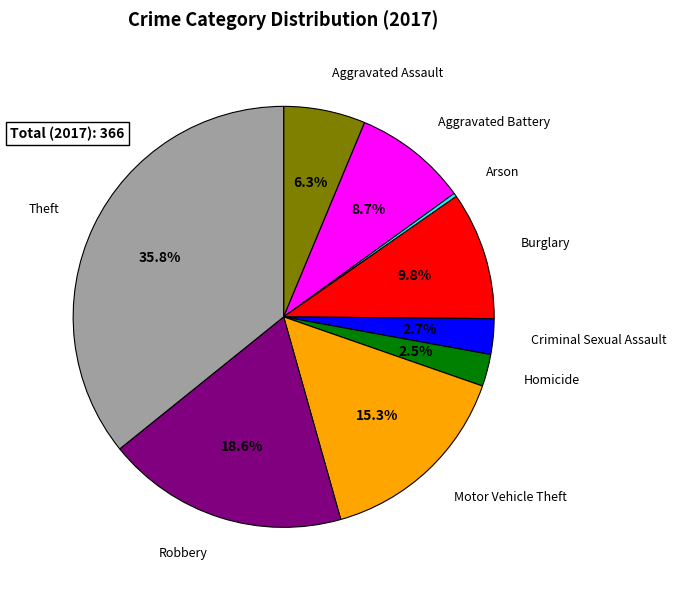

The Aggravated Assault slice represents 6% of the pie. True or false?

True